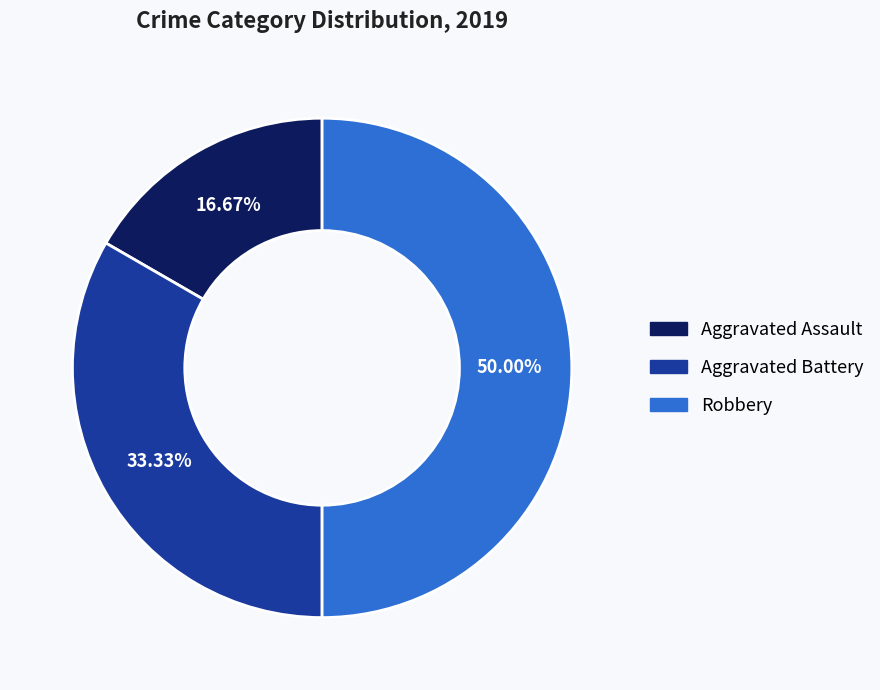

Which slice is the smallest?

Aggravated Assault